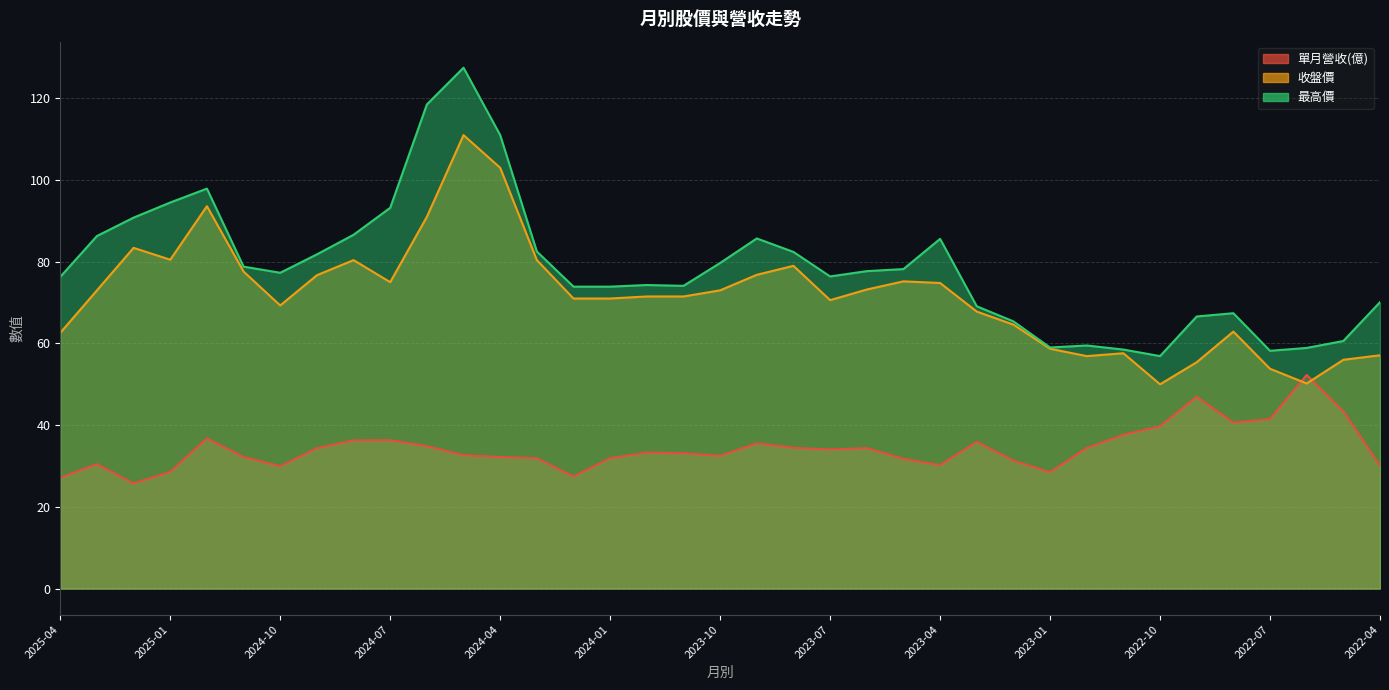

How many data points in 收盤價 are above 71?

20